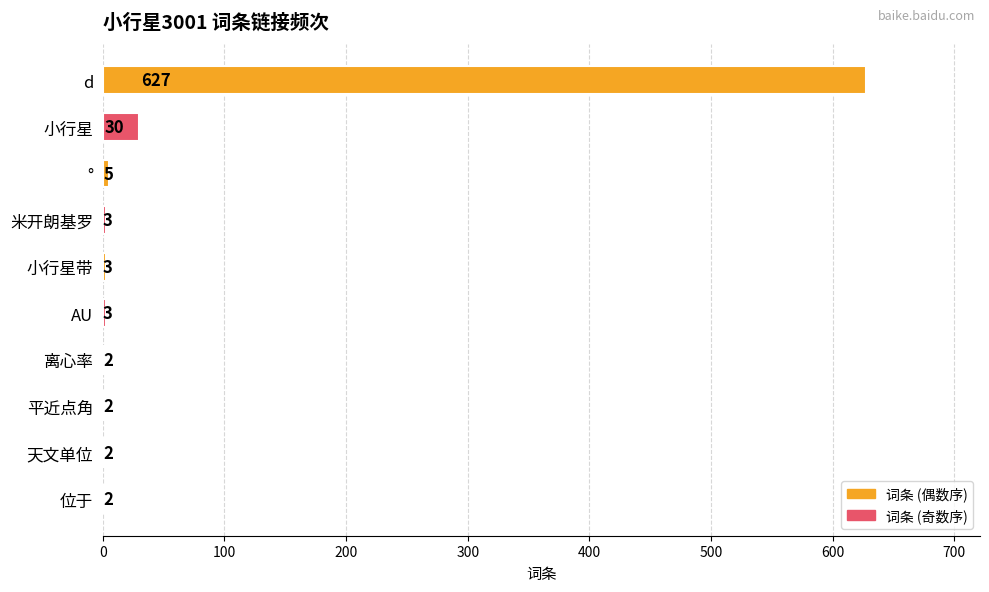

Count the number of categories in the chart.

10